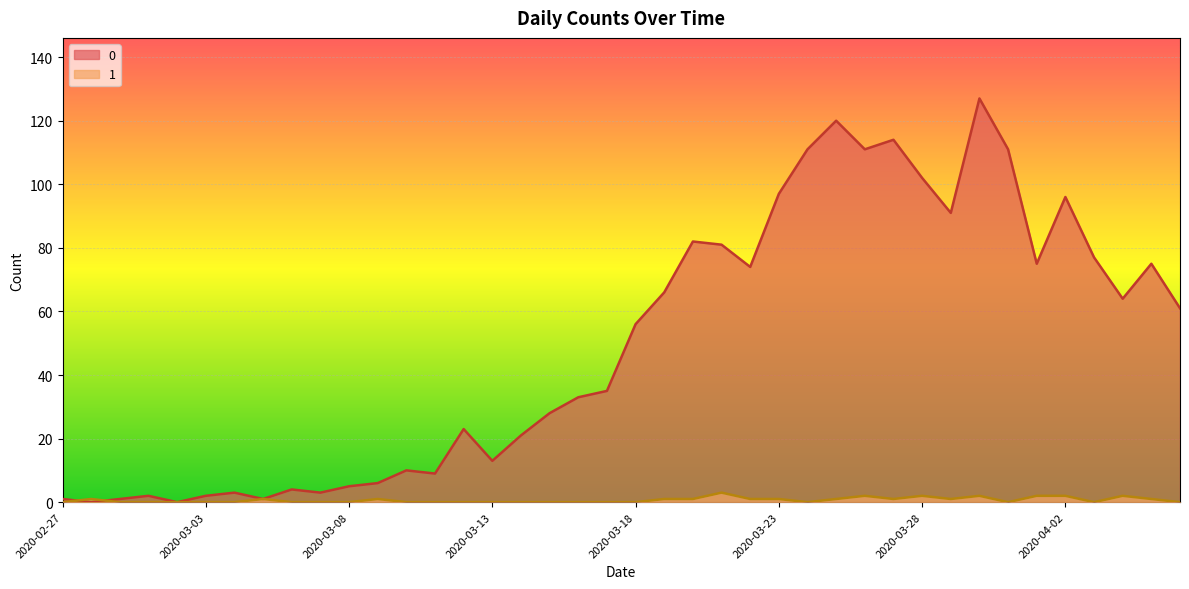

What is the sum of the 0 values at 2020-03-22 and 2020-03-26?

185